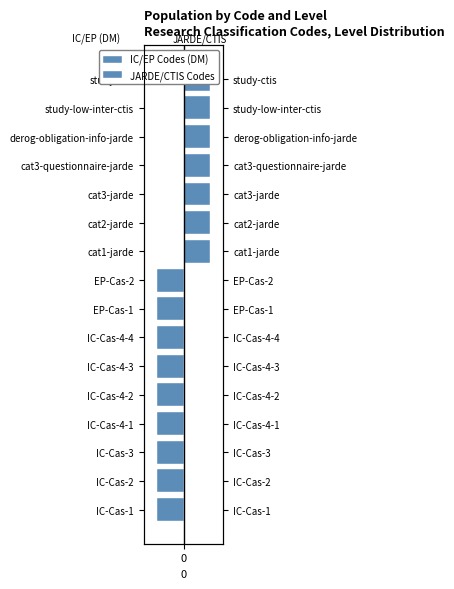

What is the value of the IC/EP Codes (DM) bar at the 5th from the left?

-1